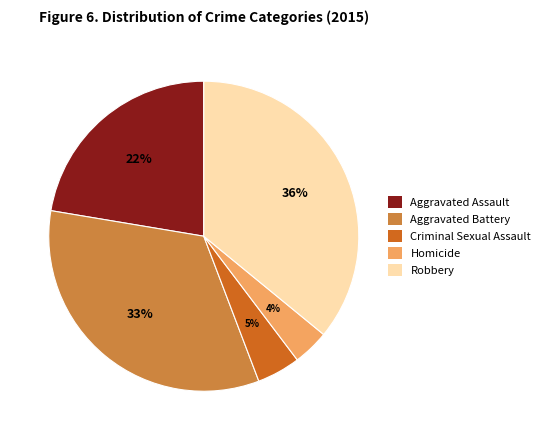

Count the number of slices in the pie.

5